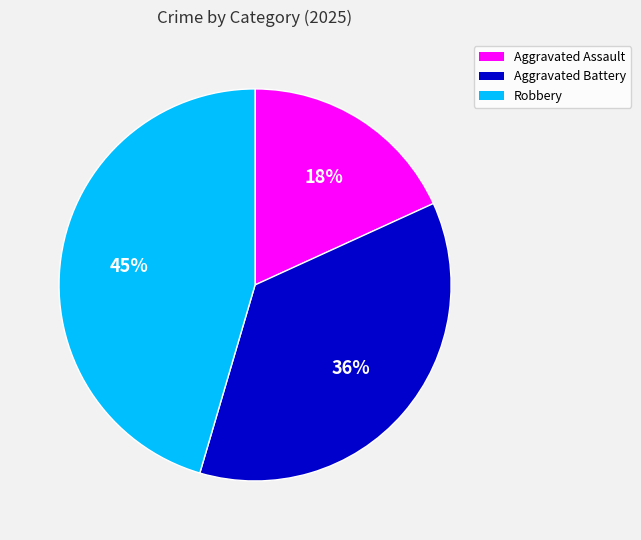

Is it true that Aggravated Assault is 11% of the pie?

False